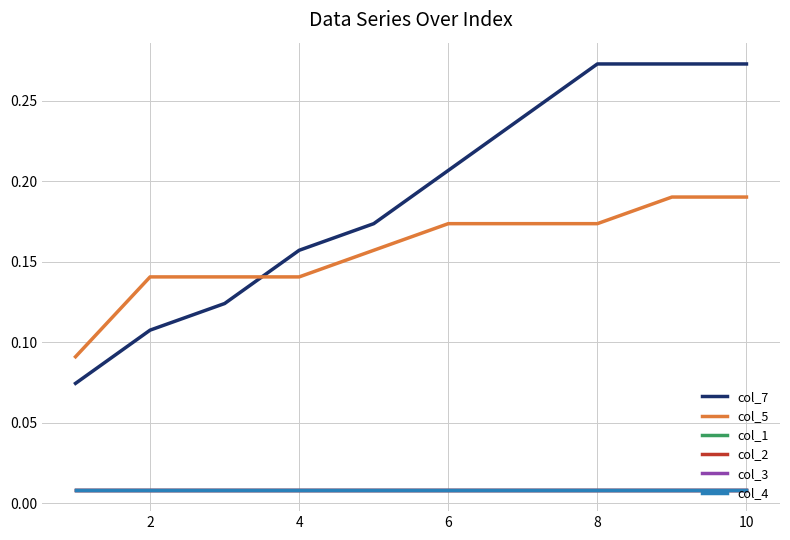

Which series has the largest range (max minus min)?

col_7